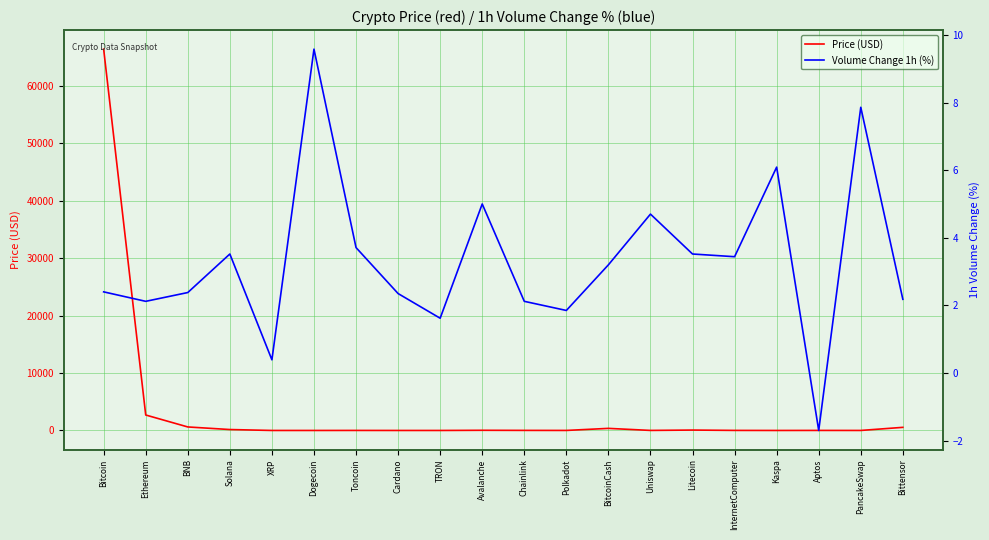

Where is Price (USD) nearest to the value 33197?

Ethereum